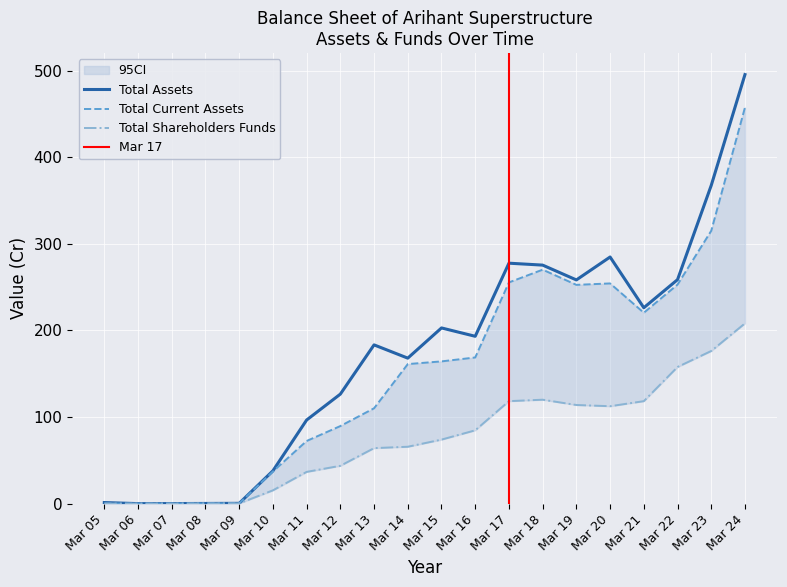

What is the value of the Total Shareholders Funds point at the 3rd from the left?

0.1